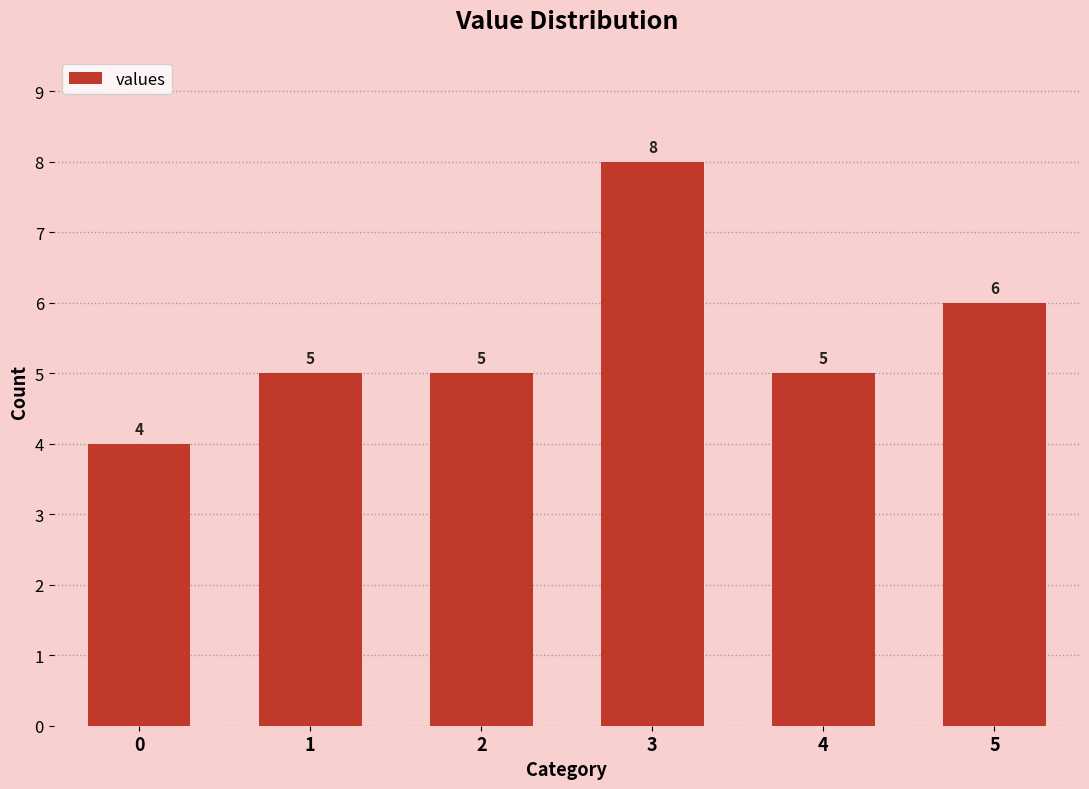

What is the difference between the second highest and second lowest values?

1